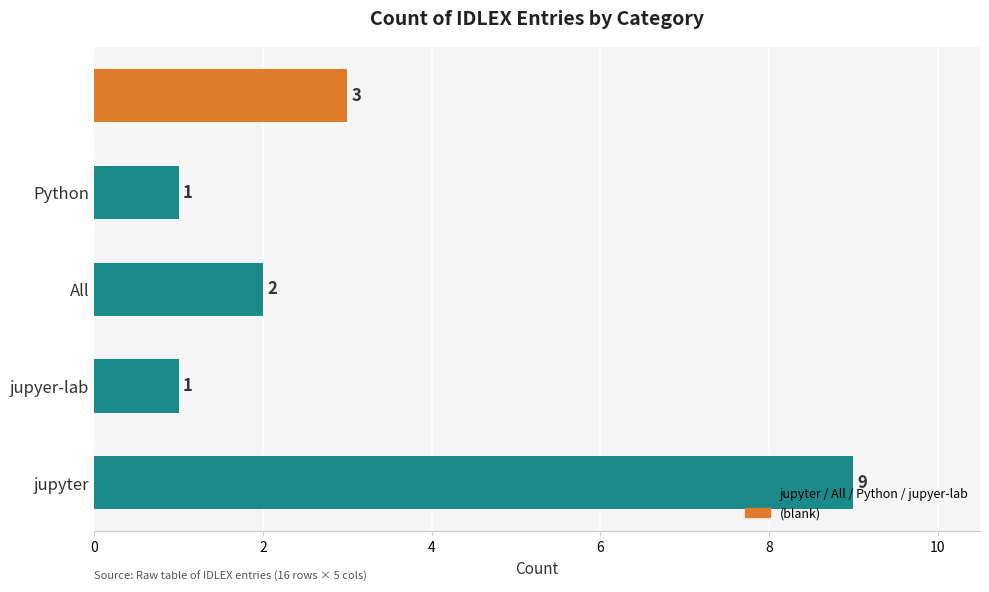

How many values are between 1 and 3?

4